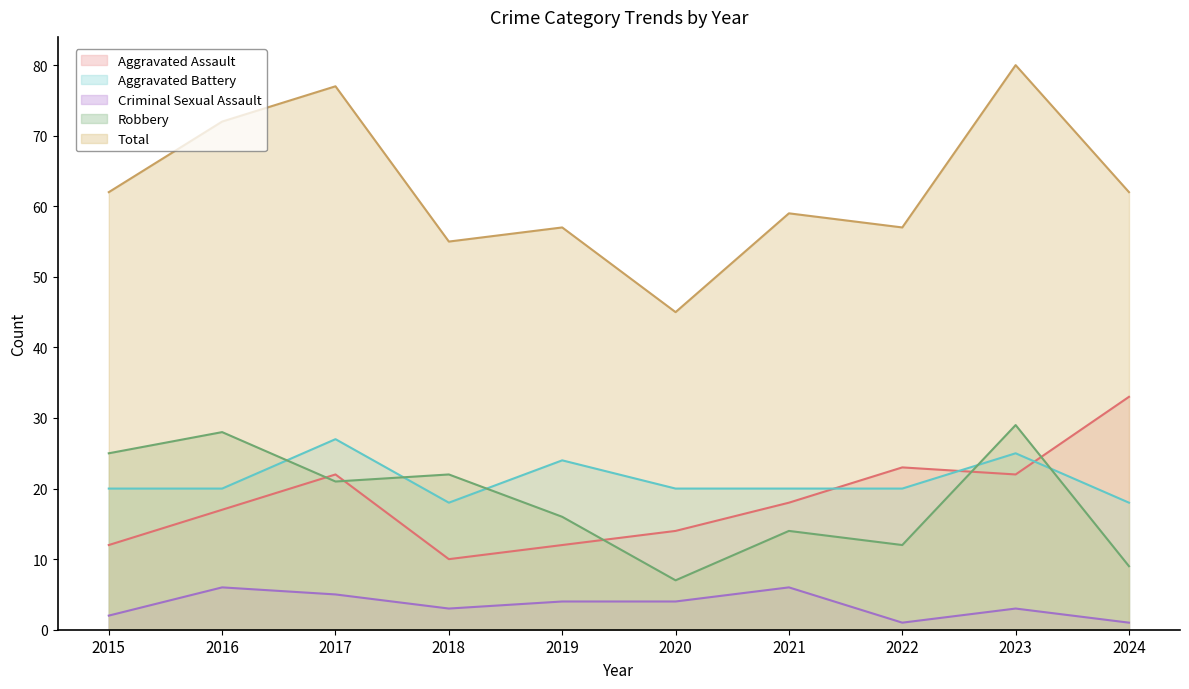

Rank the series at 2017 from highest to lowest value.

Total, Aggravated Battery, Aggravated Assault, Robbery, Criminal Sexual Assault